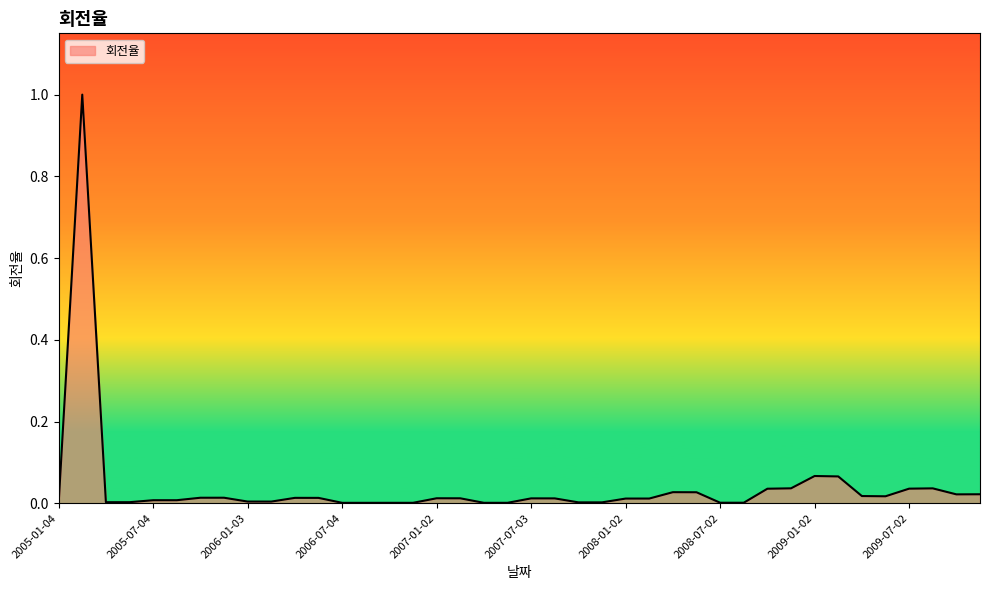

What is the maximum value shown in the chart?

1.0